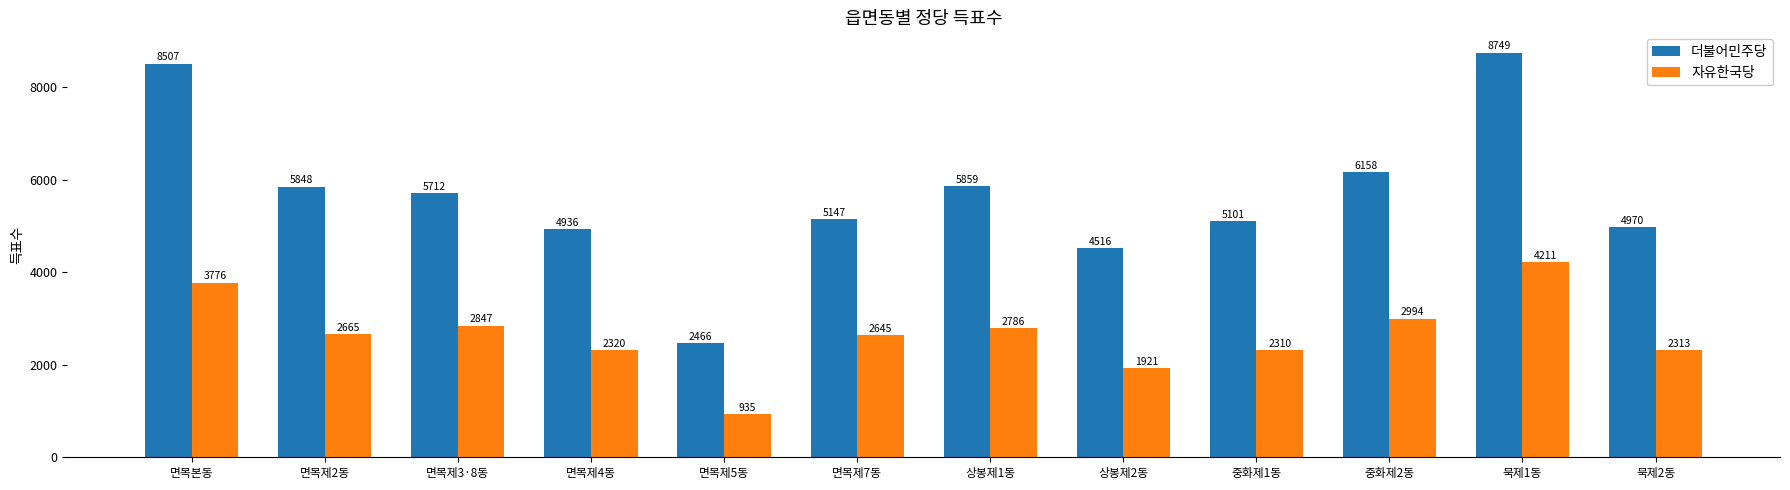

Between 면목제4동 and 중화제2동, which series saw the biggest shift?

더불어민주당